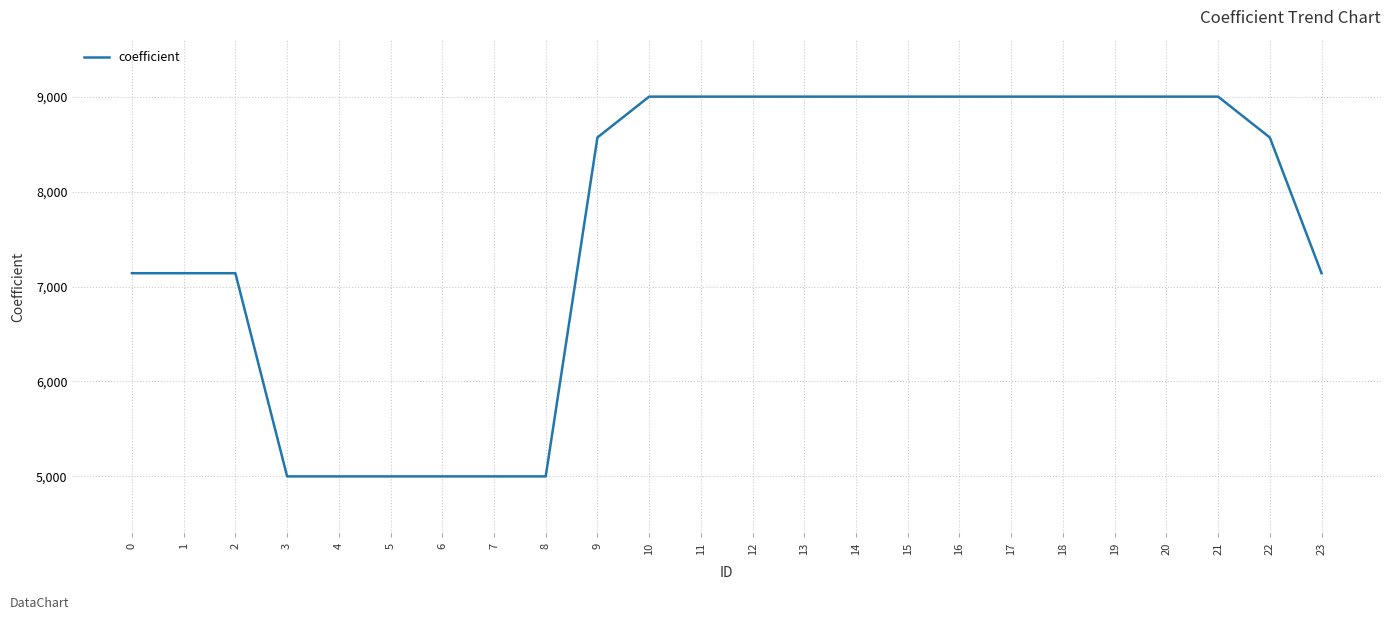

The chart shows a value of 6037 at 15. True or false?

False